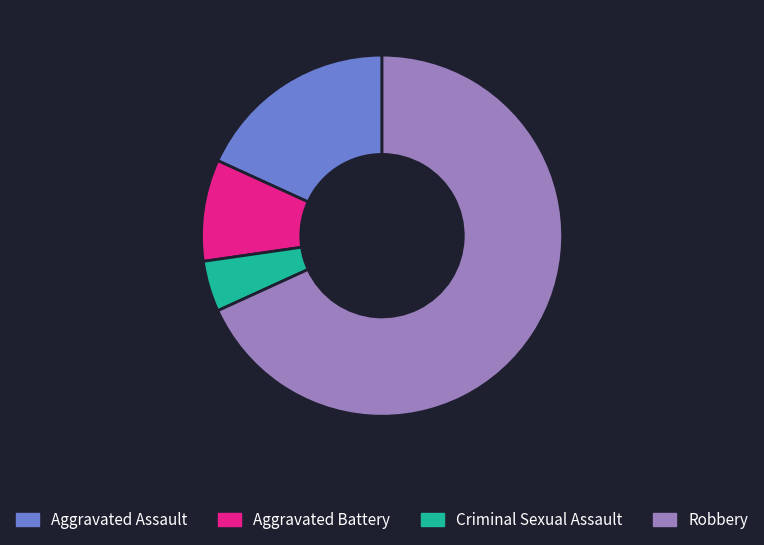

Which slice is the smallest?

Criminal Sexual Assault